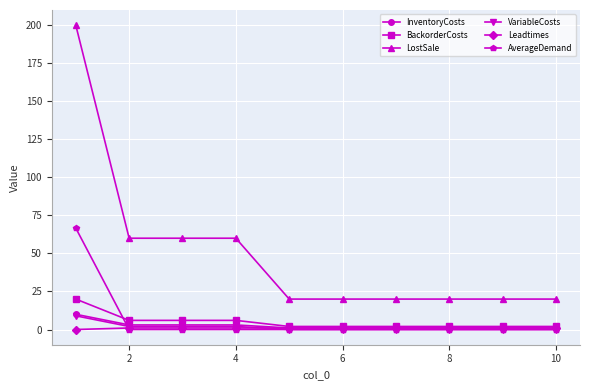

Which series has the largest total across all categories?

LostSale